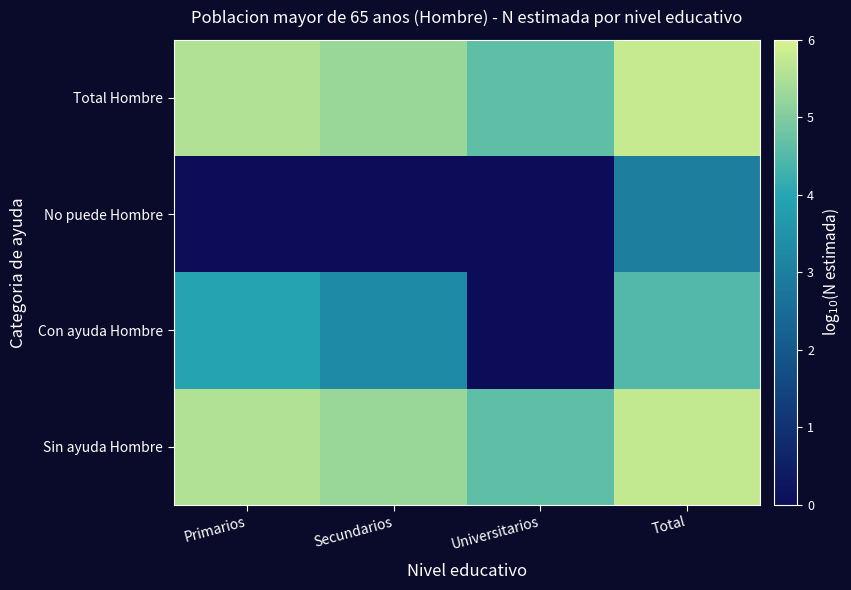

Which has a higher value, Secundarios or Universitarios?

Secundarios